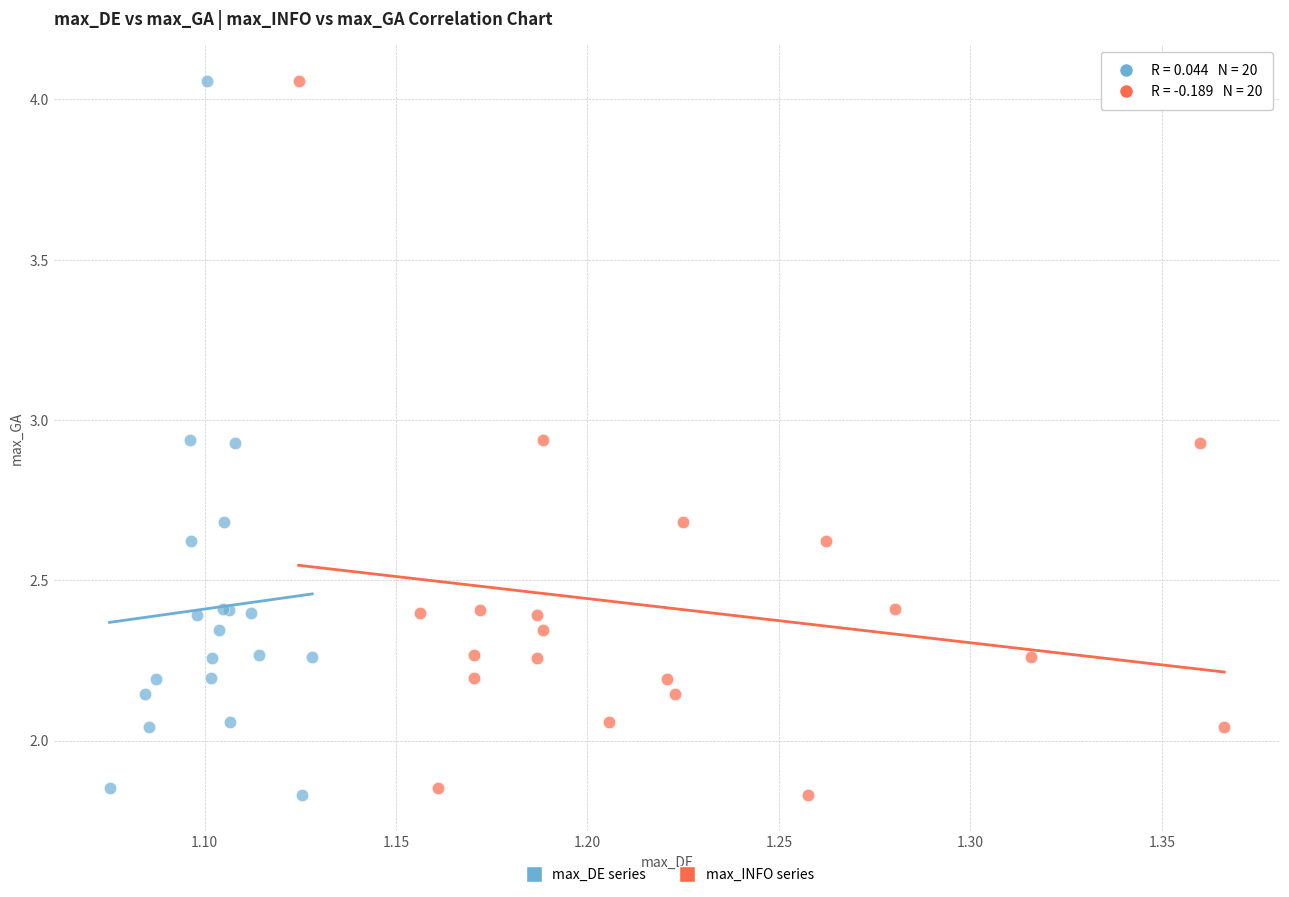

What are all the series names shown in the legend?

max_DE series, max_INFO series